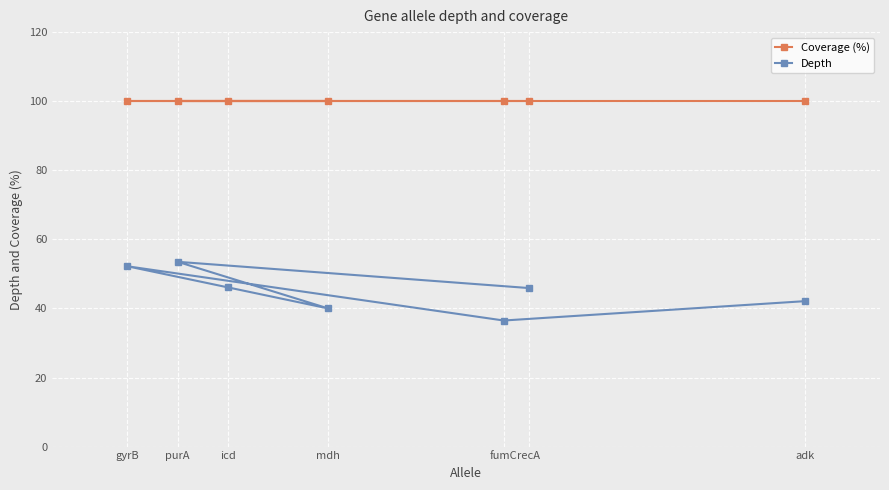

Is the value of Depth at gyrB greater than the value of Coverage (%) at fumC?

No